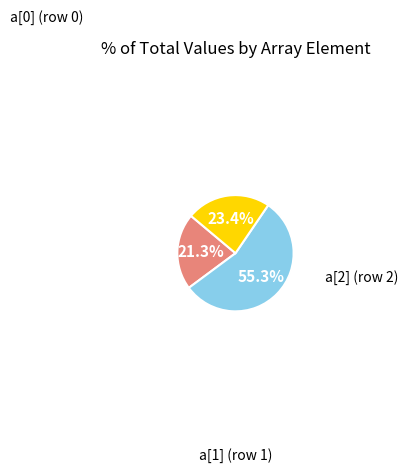

To the nearest percent, what is the average slice percentage?

33%